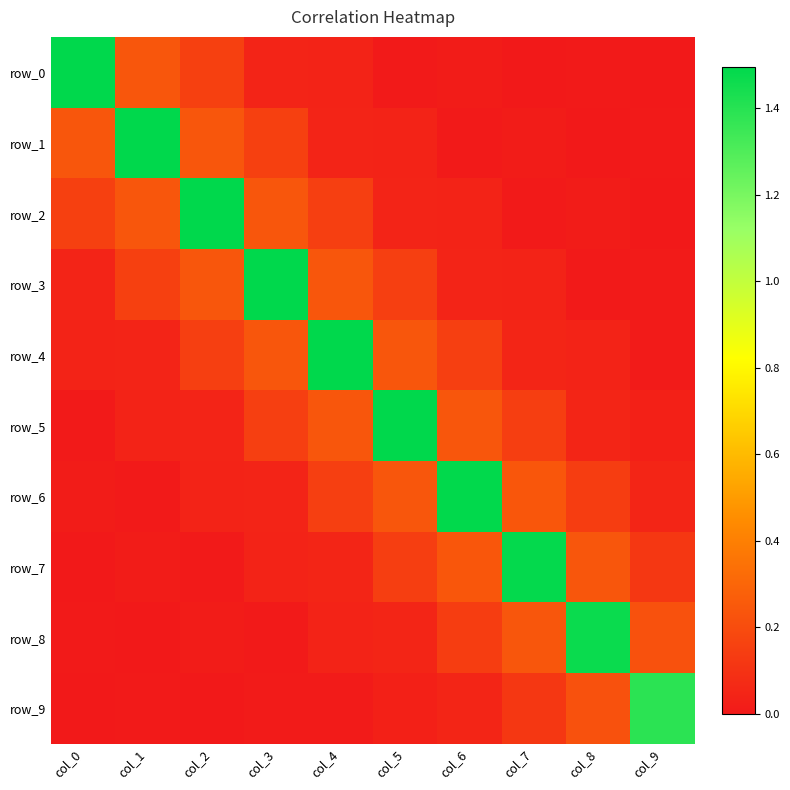

Reading right to left, what are all the values shown in this chart?

row_0: -0.0	0.0	-0.0	0.0	0.0	0.0	0.0	0.2	0.2	1.5
row_1: 0.0	-0.0	0.0	0.0	0.0	0.0	0.2	0.2	1.5	0.2
row_2: 0.0	0.0	0.0	0.0	0.0	0.2	0.2	1.5	0.2	0.2
row_3: 0.0	0.0	0.0	0.0	0.2	0.2	1.5	0.2	0.2	0.0
row_4: 0.0	0.0	0.0	0.1	0.2	1.5	0.2	0.2	0.0	0.0
row_5: 0.0	0.0	0.1	0.2	1.5	0.2	0.2	0.0	0.0	0.0
row_6: 0.0	0.1	0.2	1.5	0.2	0.1	0.0	0.0	0.0	0.0
row_7: 0.1	0.2	1.5	0.2	0.1	0.0	0.0	0.0	0.0	-0.0
row_8: 0.2	1.5	0.2	0.1	0.0	0.0	0.0	0.0	-0.0	0.0
row_9: 1.4	0.2	0.1	0.0	0.0	0.0	0.0	0.0	0.0	-0.0